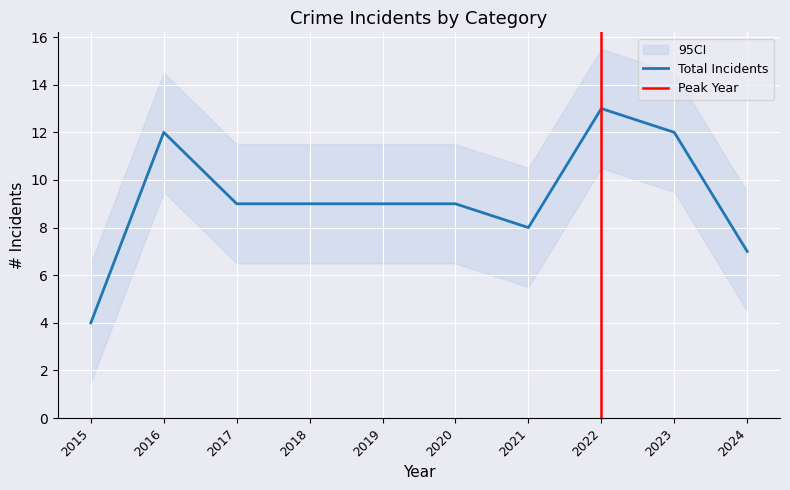

Between 2019 and 2020, which is larger?

2019